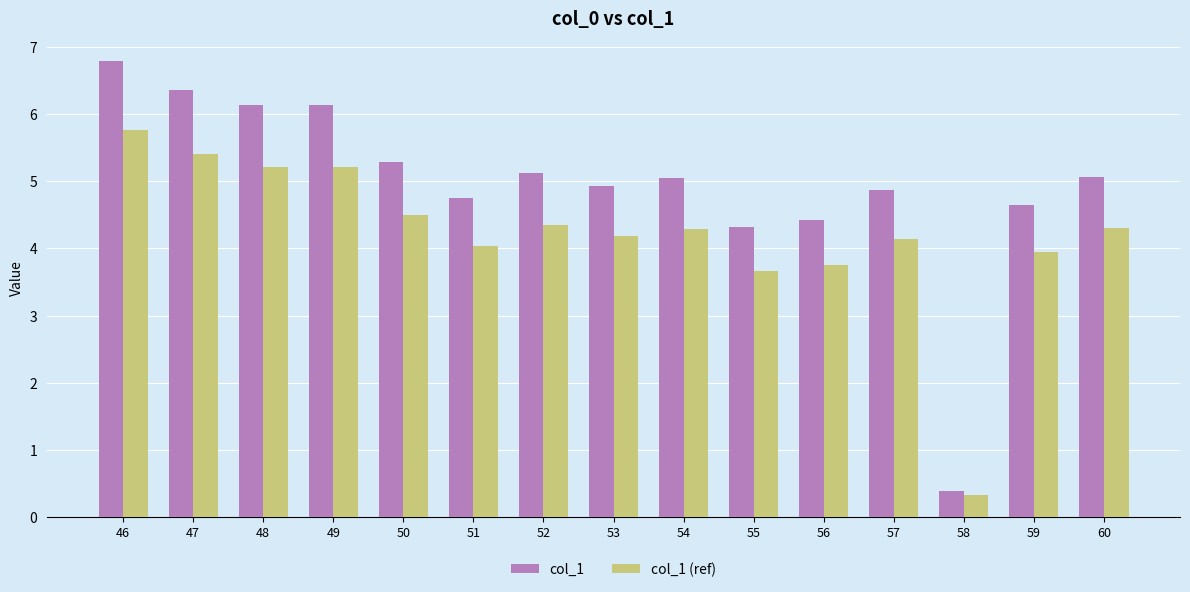

At which category is the sum across all series the highest?

46